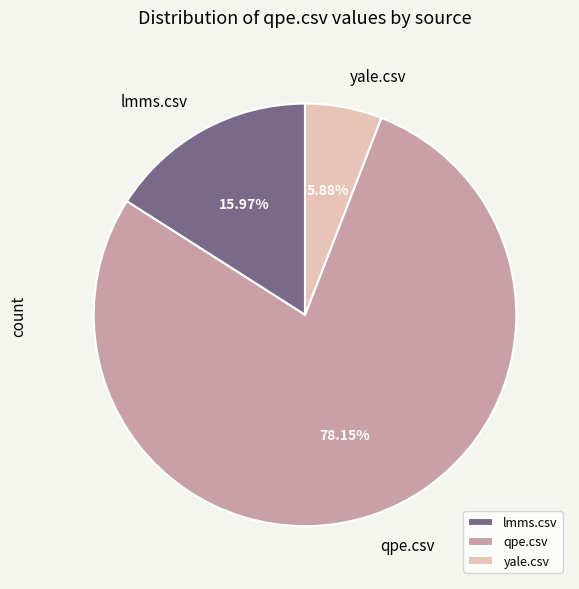

Which slice is the smallest?

yale.csv